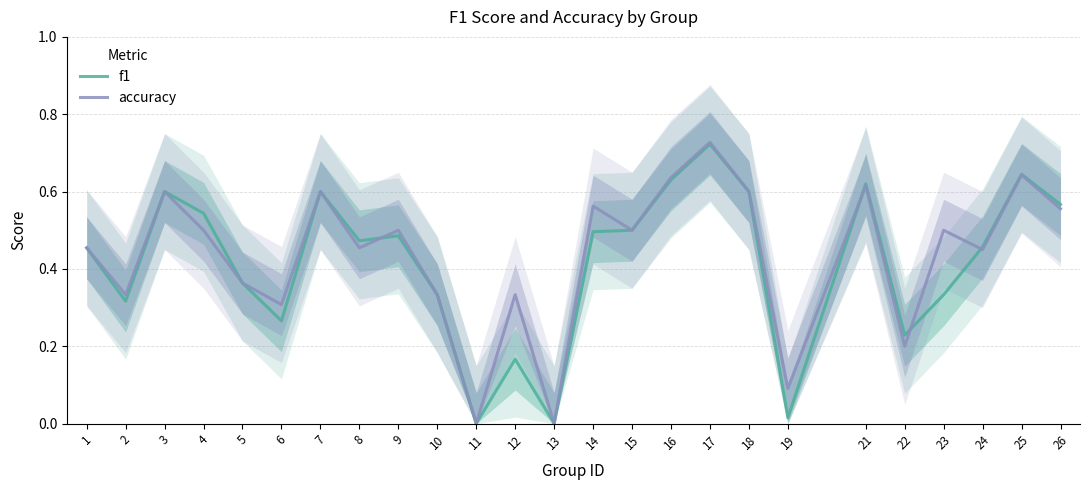

How many series are shown in this chart?

2